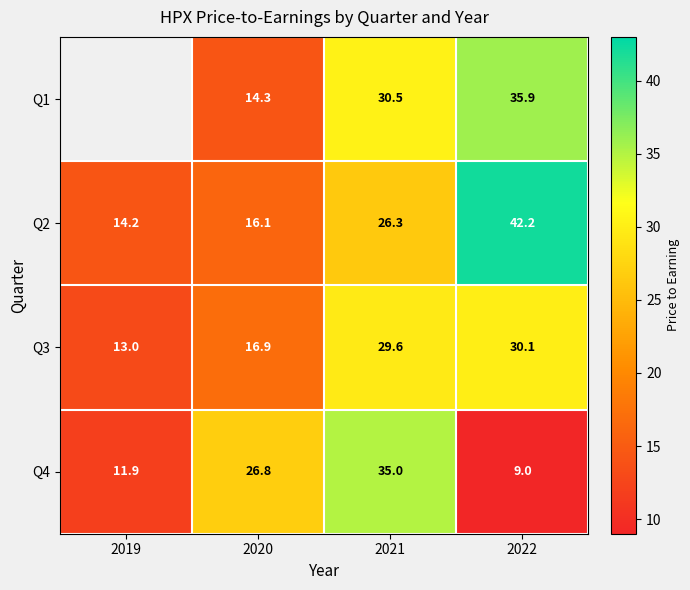

What value does the Q3 series have at 2022?

30.1